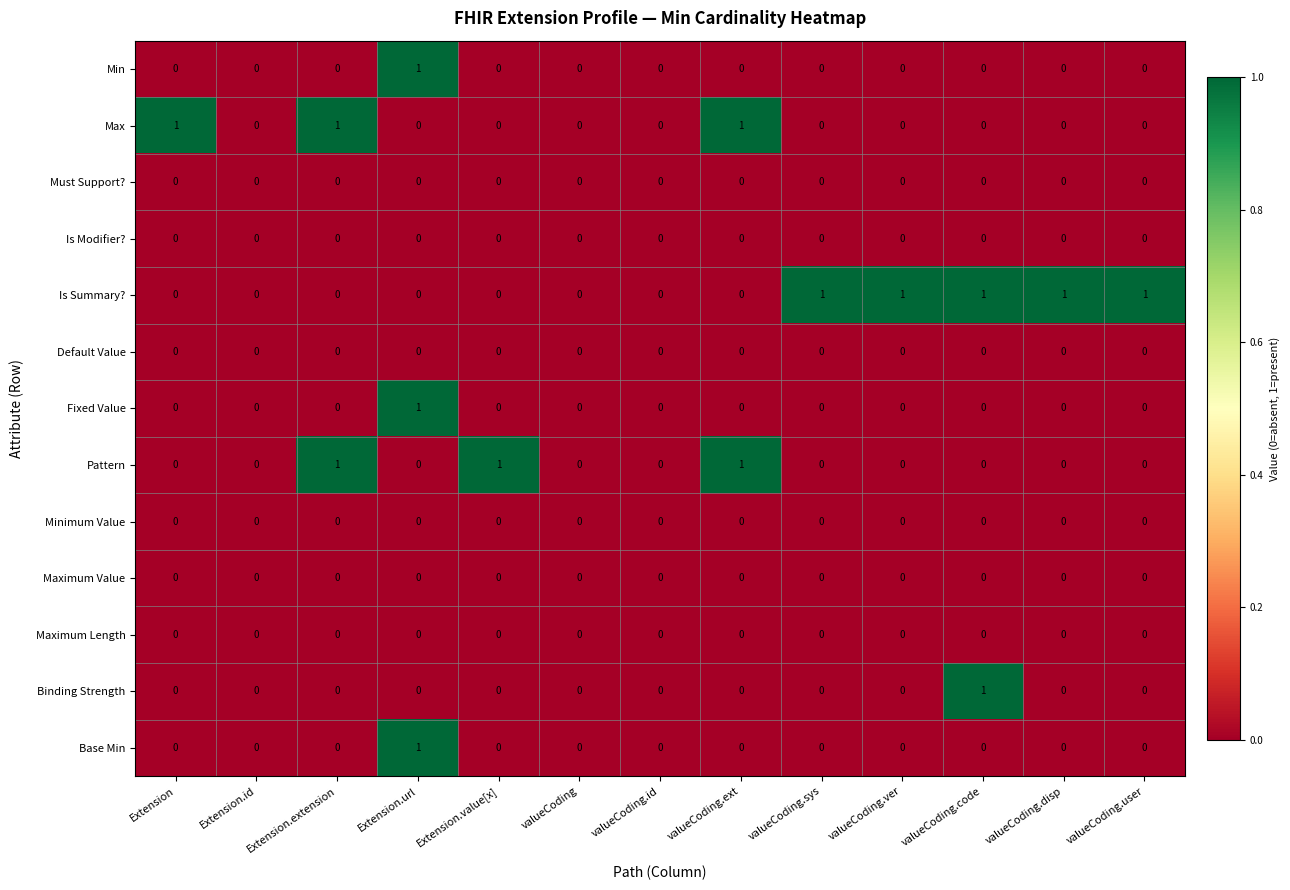

Which category has the highest value in the Min series?

Extension.url